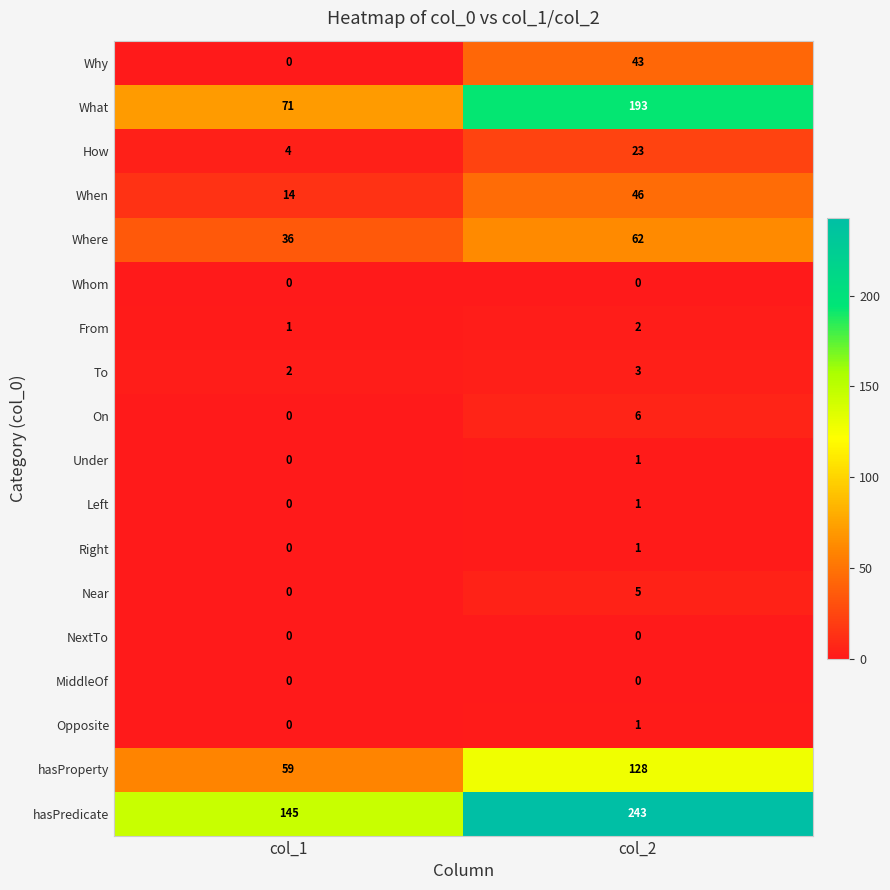

Which series has the largest range (max minus min)?

What